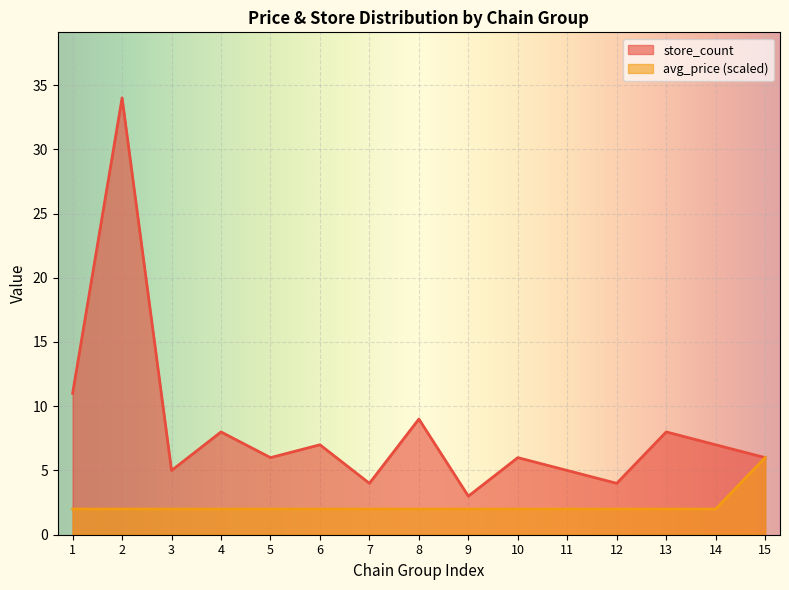

Where is the first local maximum for store_count?

2